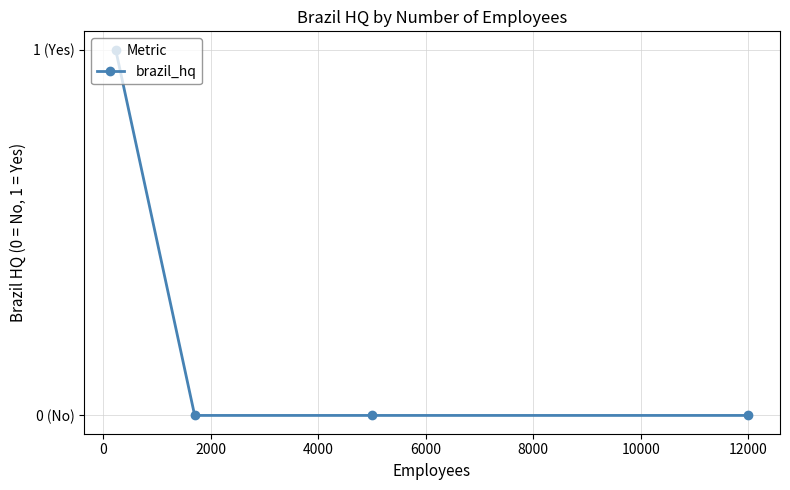

Is this an area chart (filled region under the line)?

No